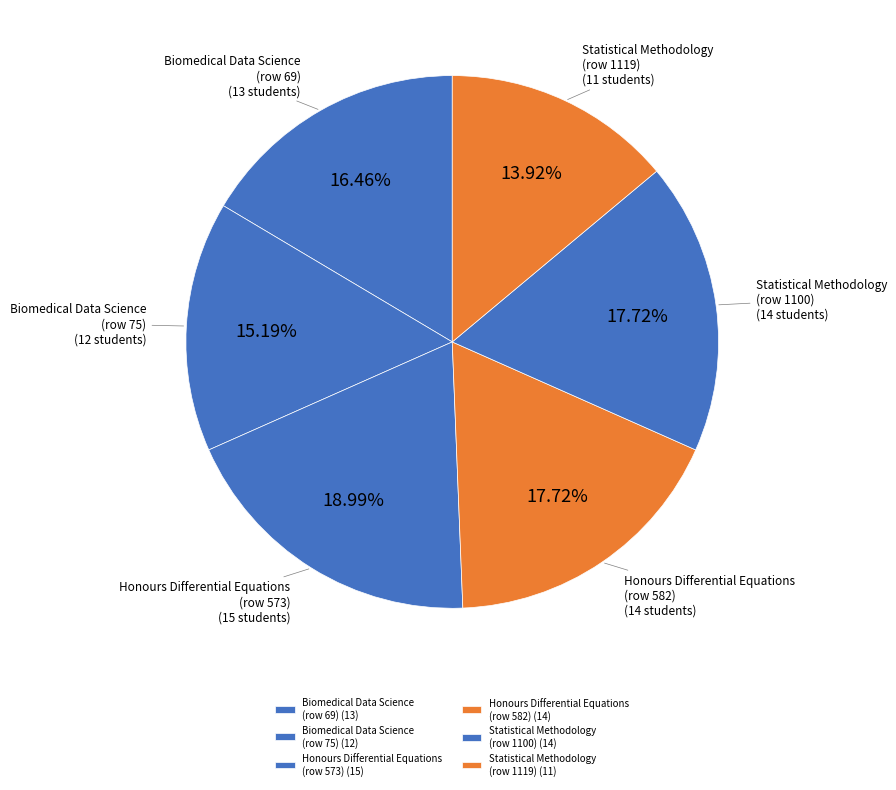

What is the ratio of the value at Biomedical Data Science (row 69) to the value at Statistical Methodology (row 1119)?

1.2